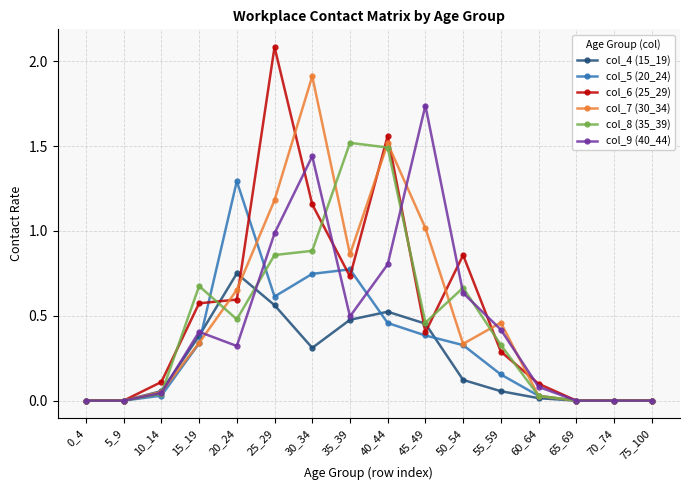

How many data points does each series have?

16